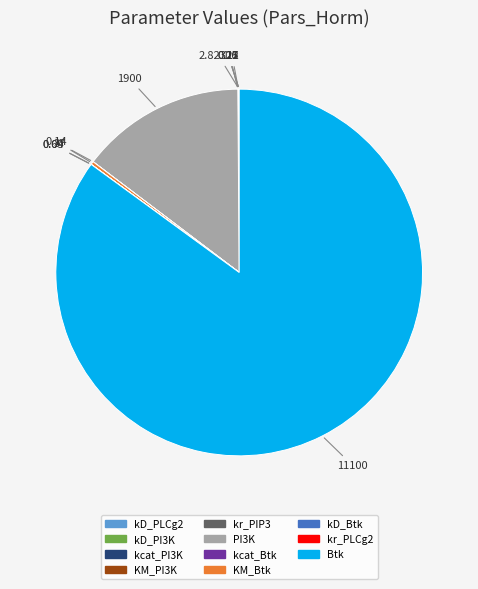

Is there a majority slice in this chart?

Yes